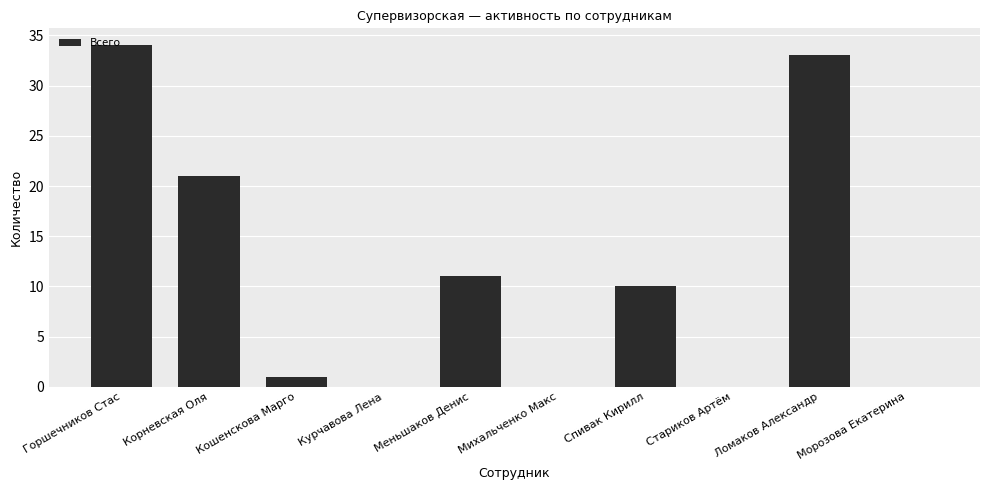

Reading left to right, list all the values displayed in this chart.

34	21	1	0	11	0	10	0	33	0